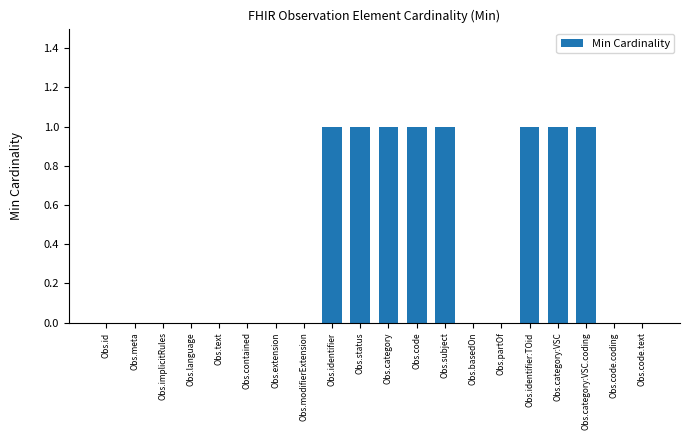

Which has a higher value, Obs.id or Obs.code?

Obs.code